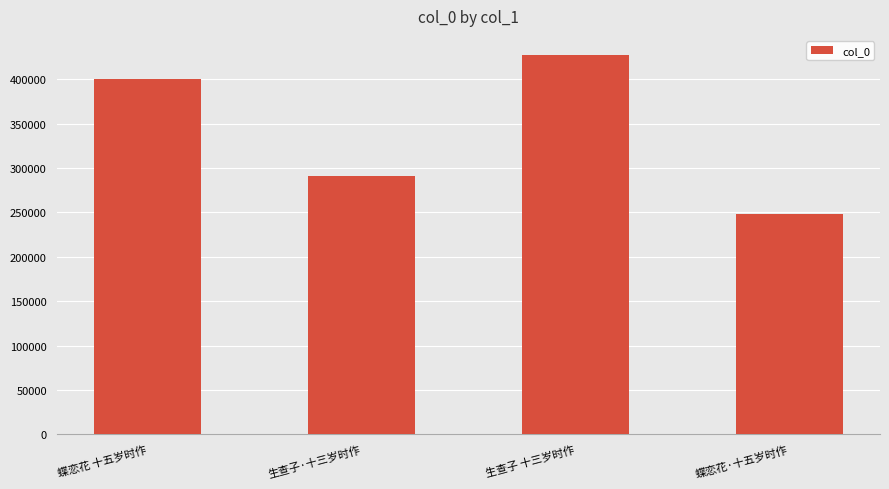

Reading left to right, what are all the values shown in this chart?

400248	290971	427398	247918